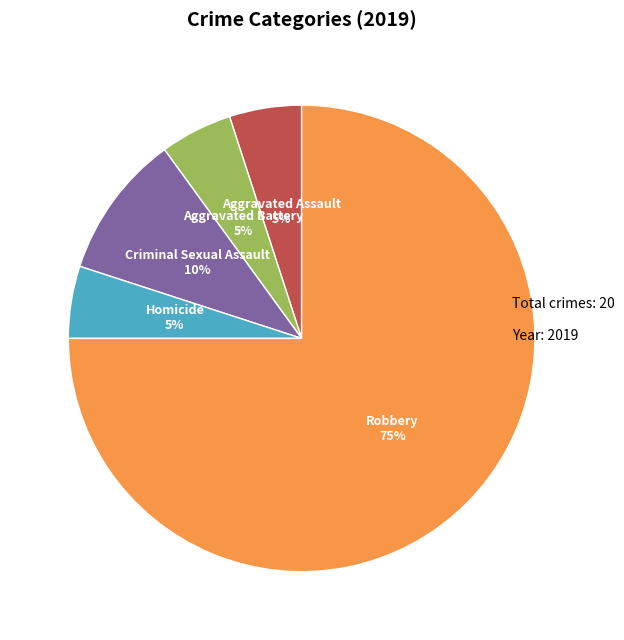

Is the sum of Aggravated Battery and Criminal Sexual Assault greater than half?

No